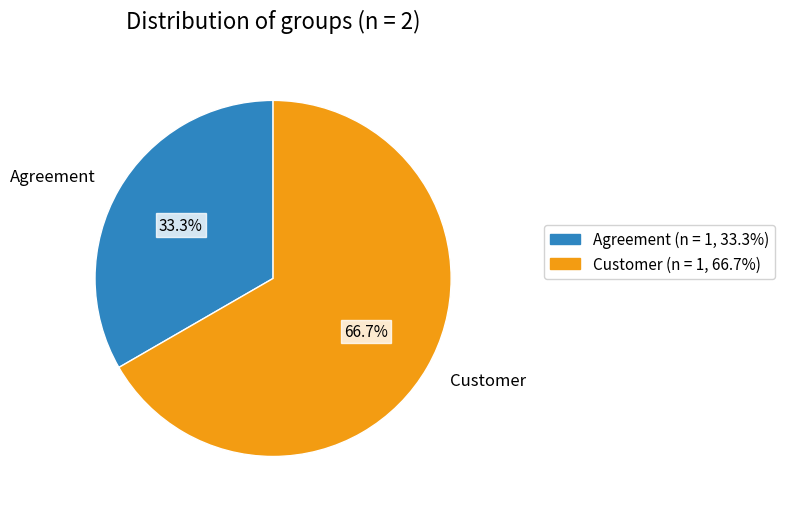

To the nearest percent, what is the difference between the largest and smallest slice percentages?

33%